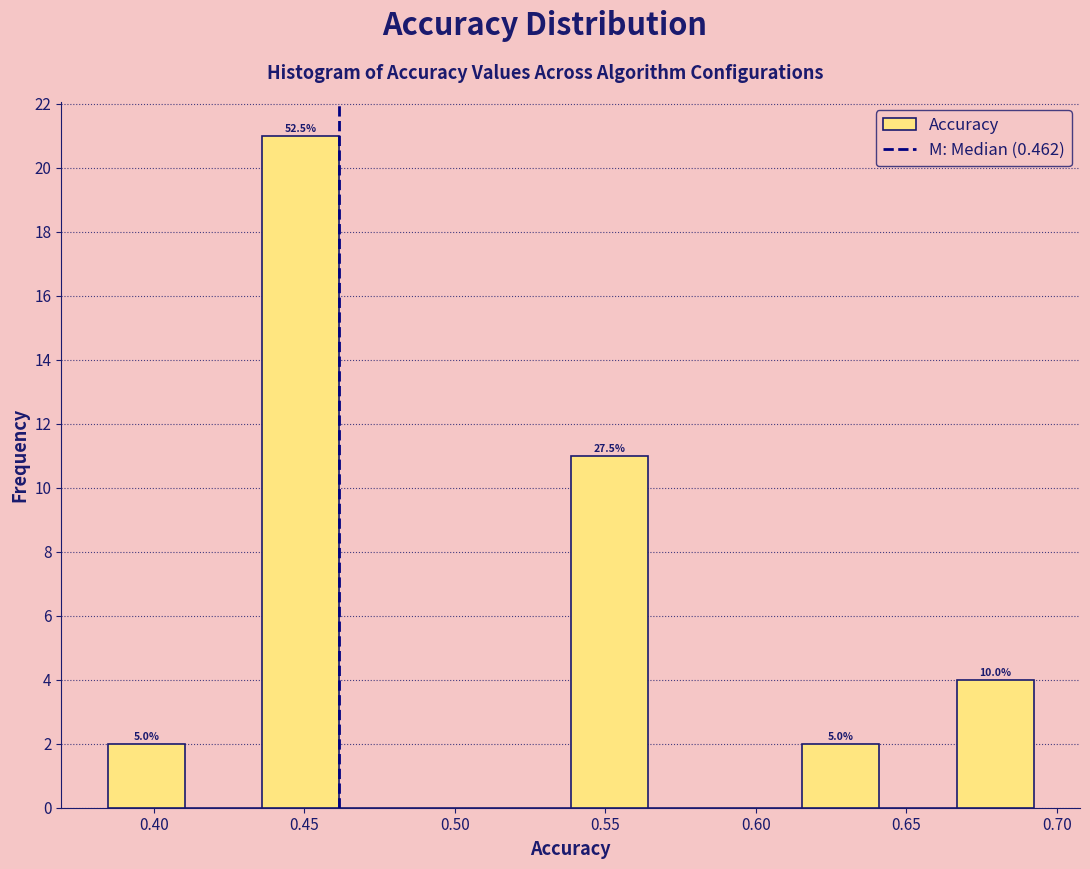

Over which range of the x-axis is the bar tallest?

0.435 to 0.460